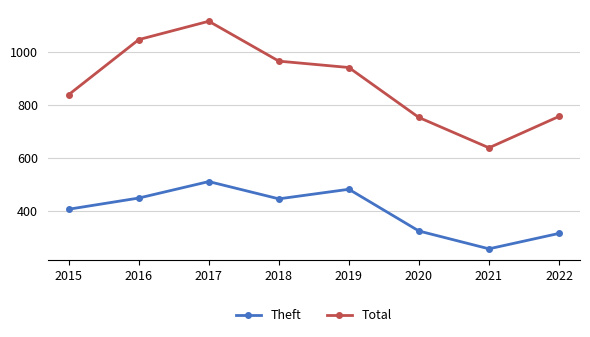

What is the difference between the maximum and second lowest values in the Total series?

362